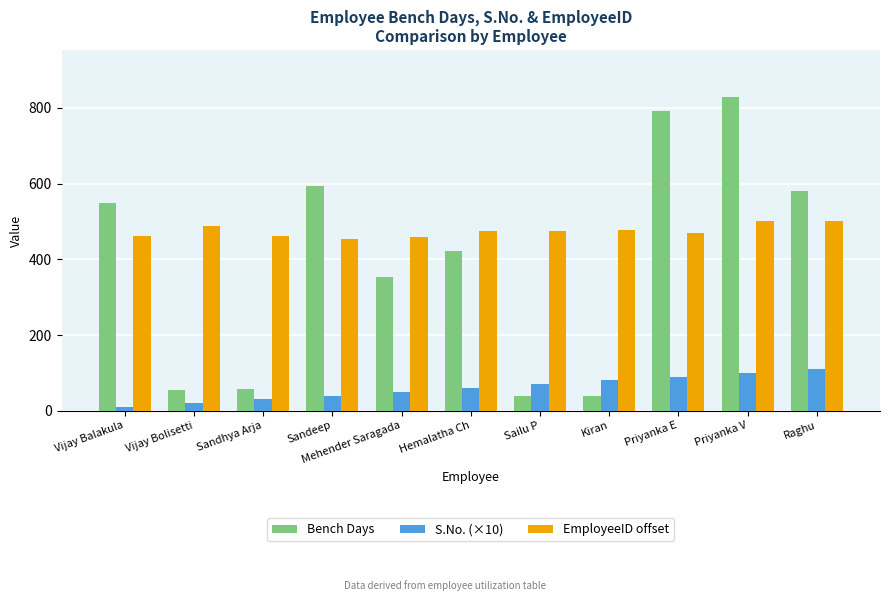

What is the difference between the second highest and second lowest values in the Bench Days series?

754